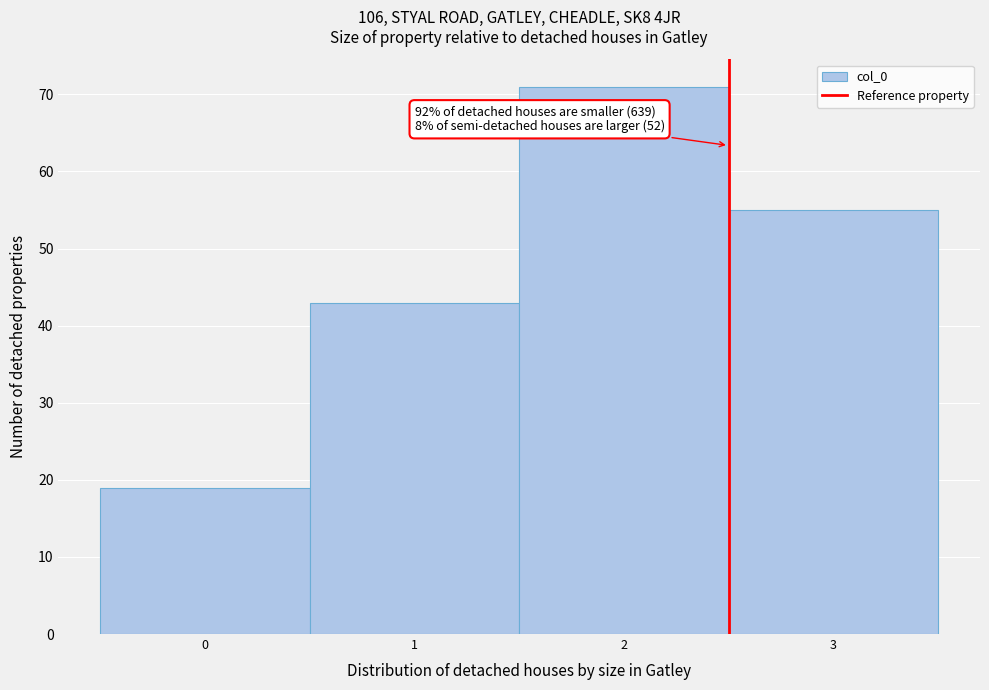

Over which range of the x-axis is the bar tallest?

1.5 to 2.5